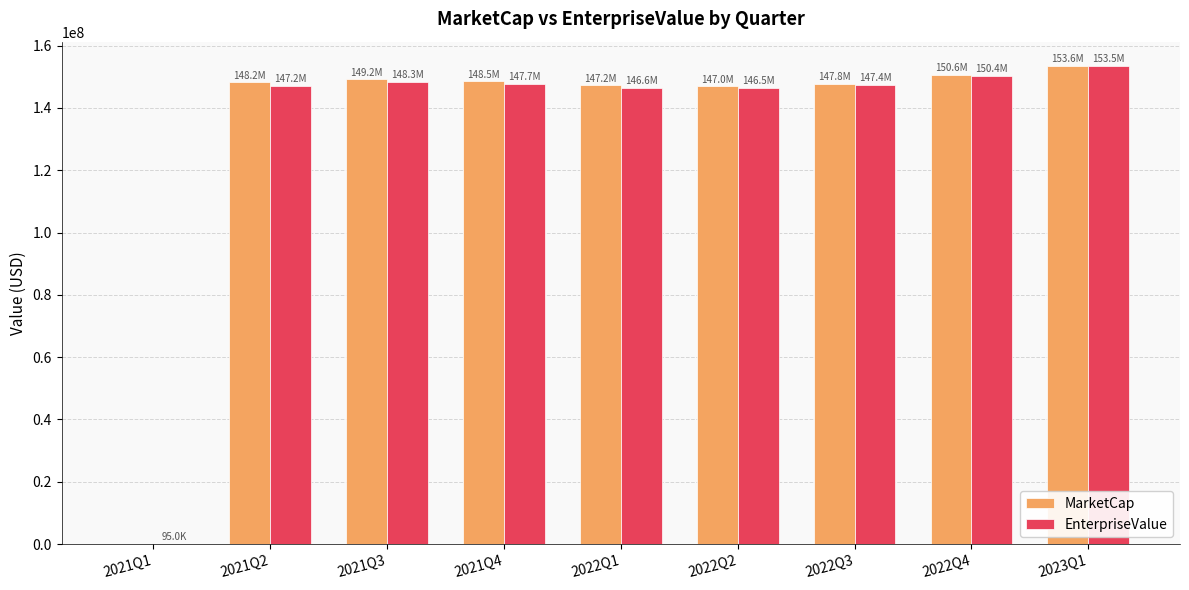

What is the total value across all series at 2021Q1?

95045